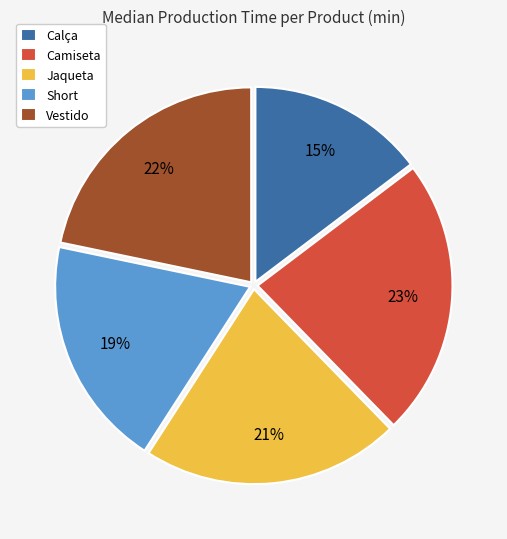

To the nearest percent, what portion does Vestido represent?

22%